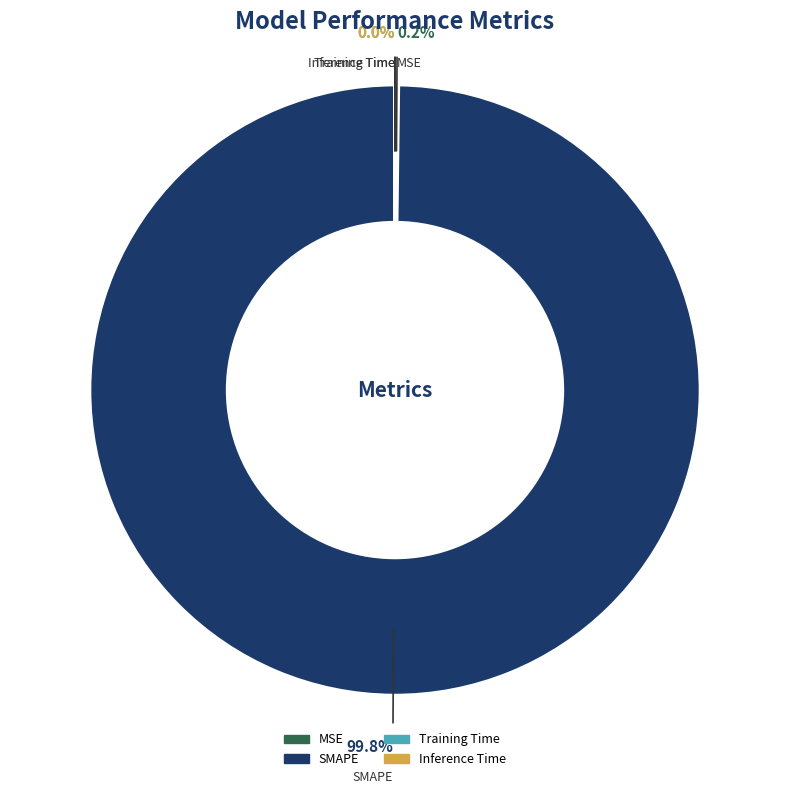

What percentage is the SMAPE slice, to the nearest percent?

100%